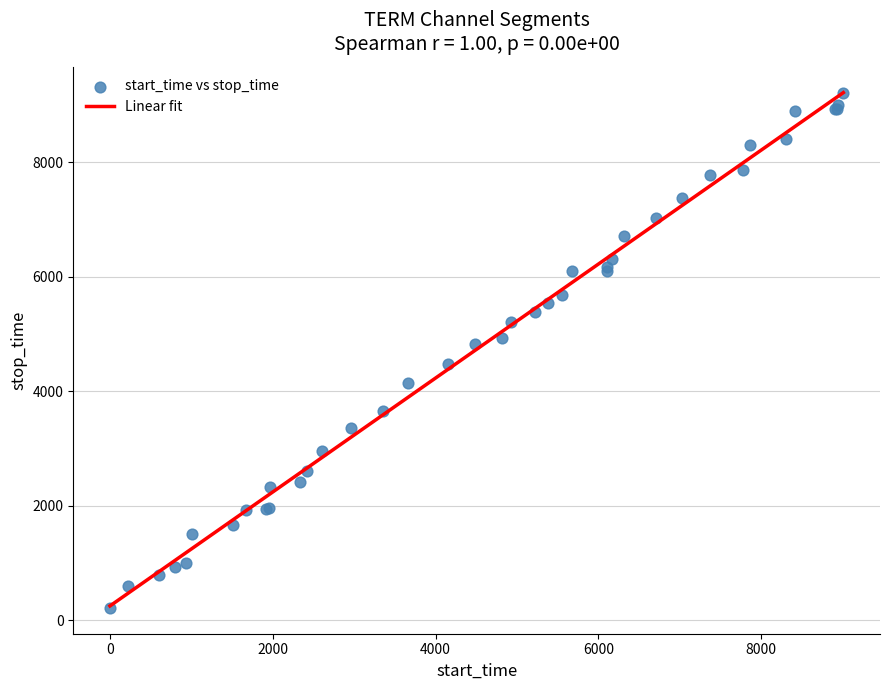

What Y value in the scatter plot is closest to 4714?

4820